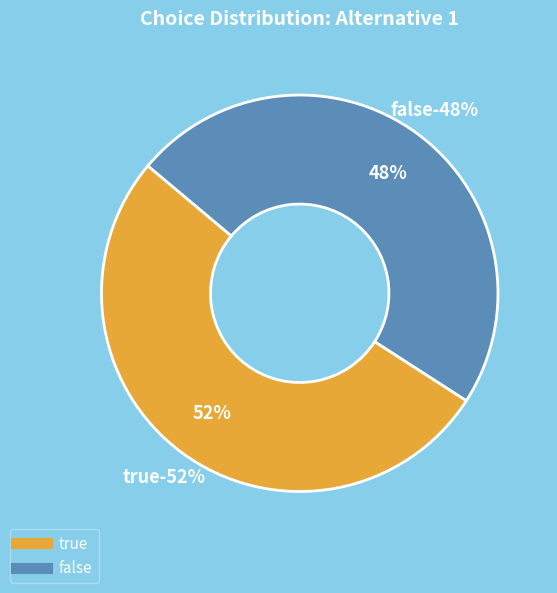

What is the total percentage of true and false?

100.0%